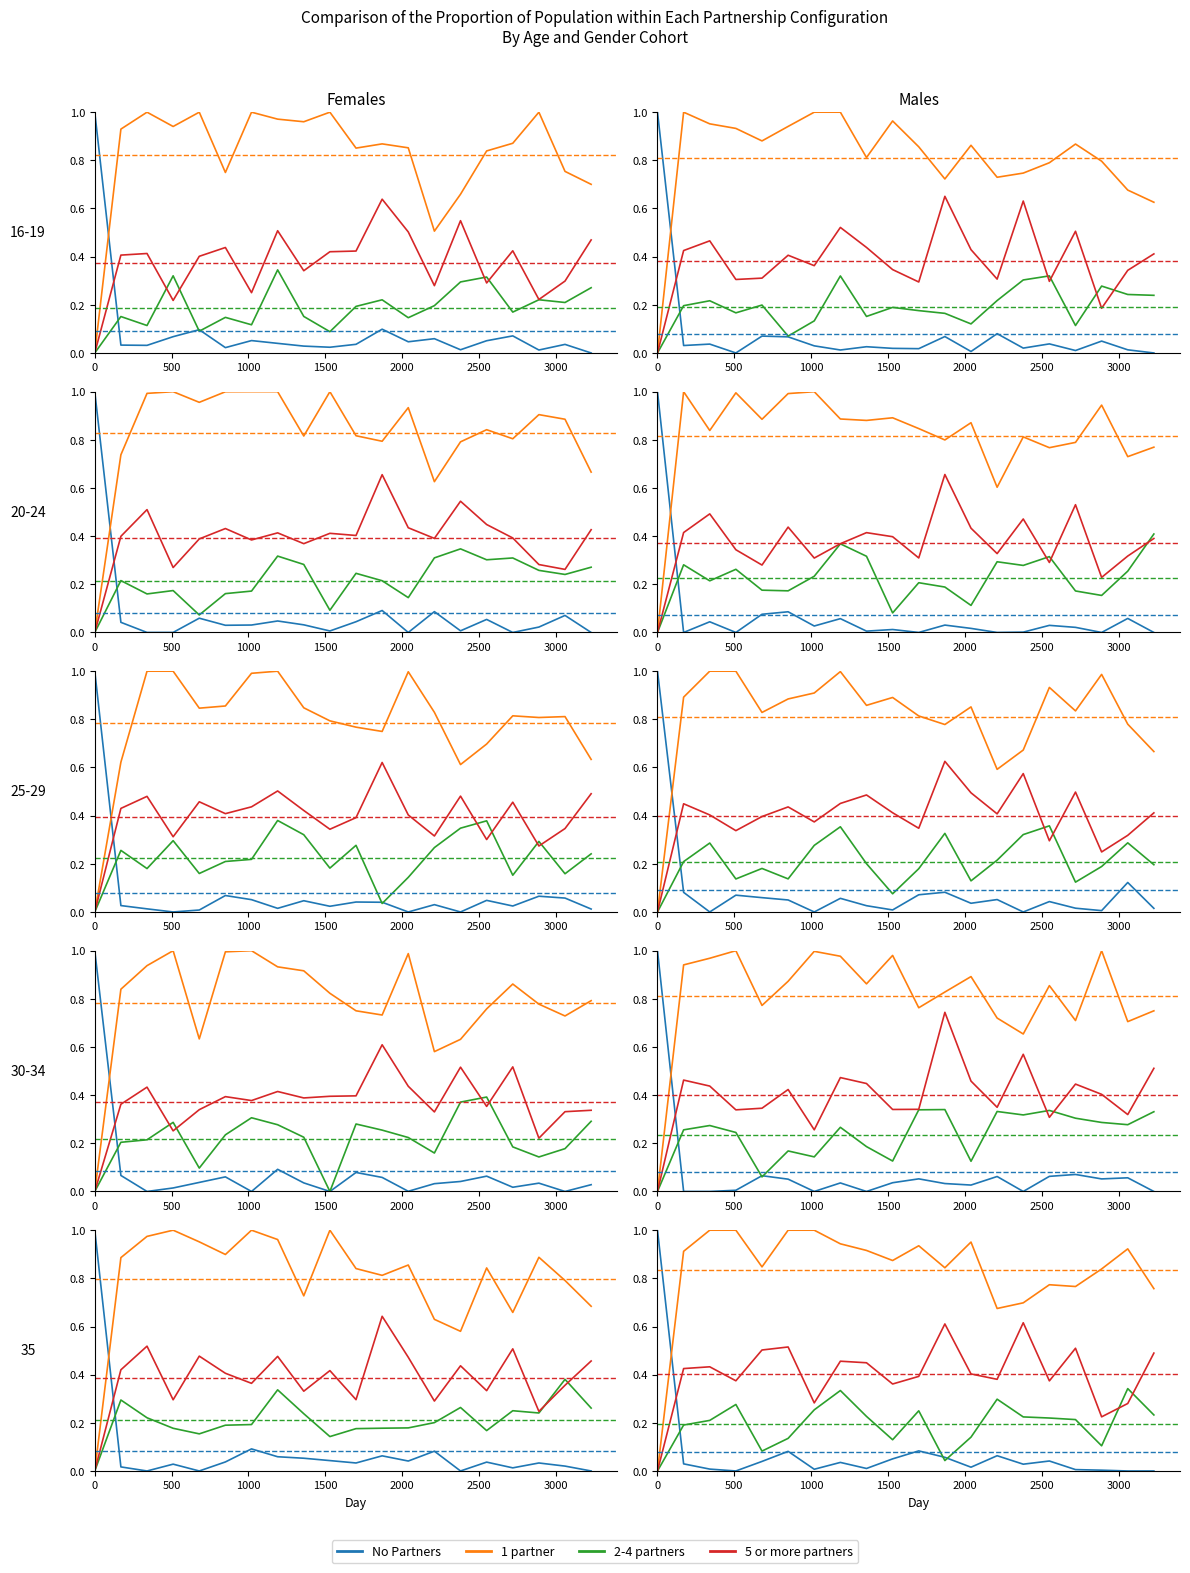

How many positive values does the 1 partner series have?

19